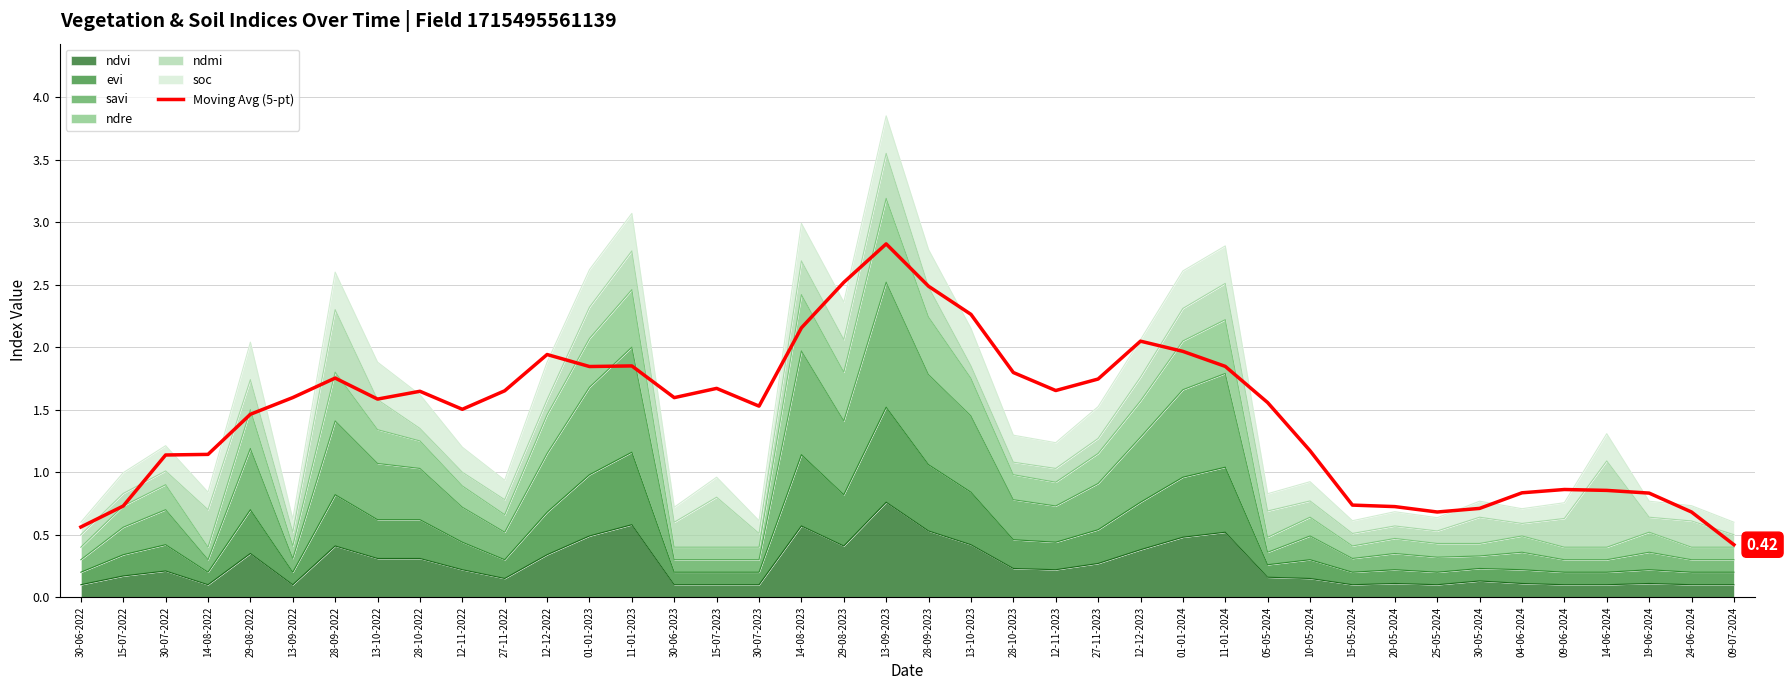

What is the average value?

1.5